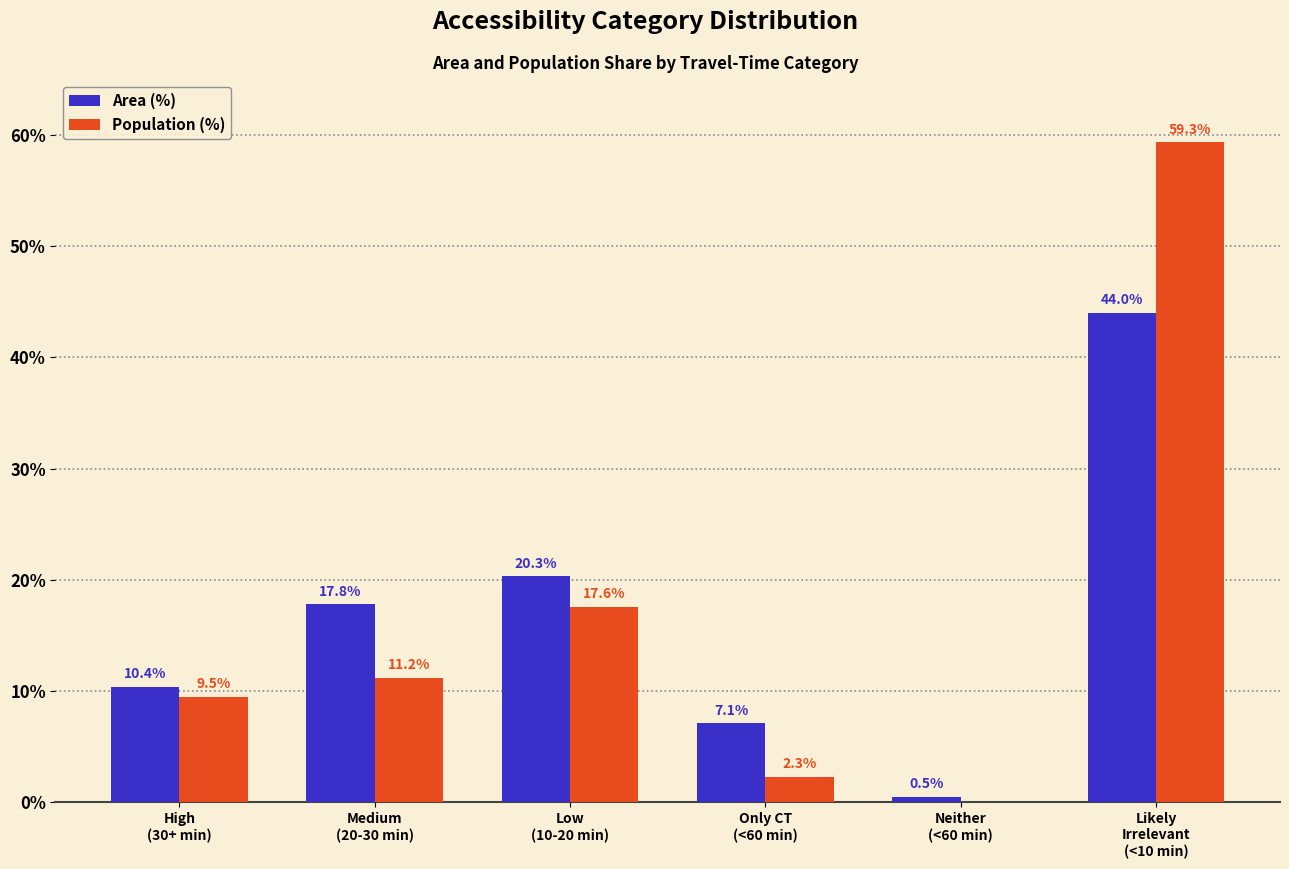

Which series has the largest total across all categories?

Area (%)